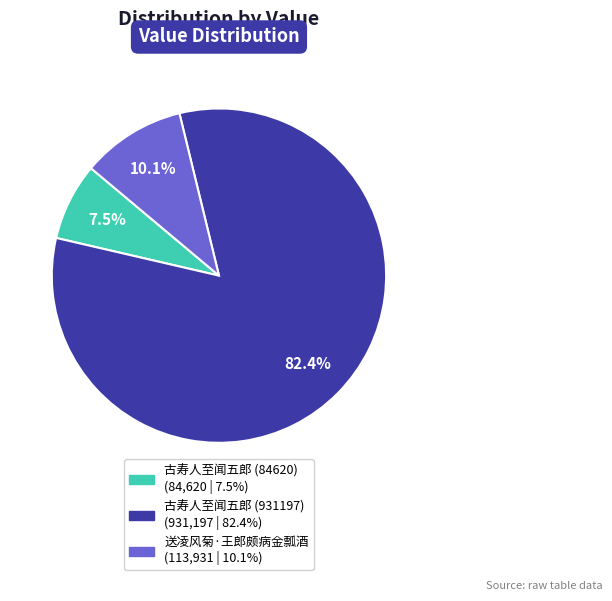

Is there any slice that represents more than half of the pie?

Yes